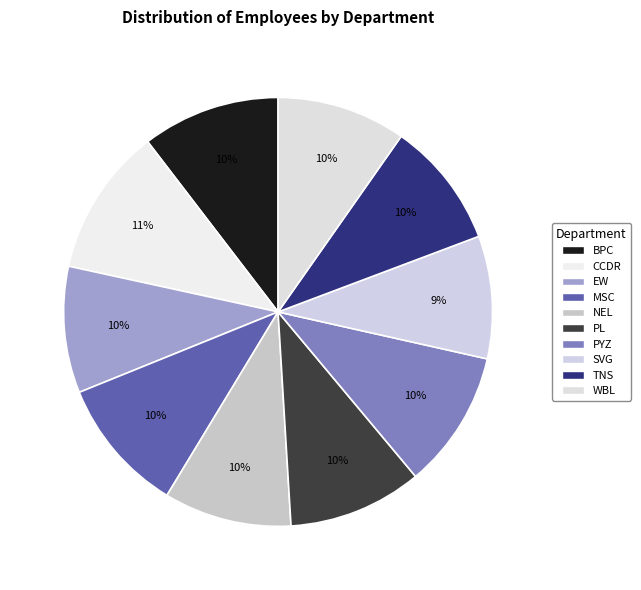

Count the number of slices in the pie.

10